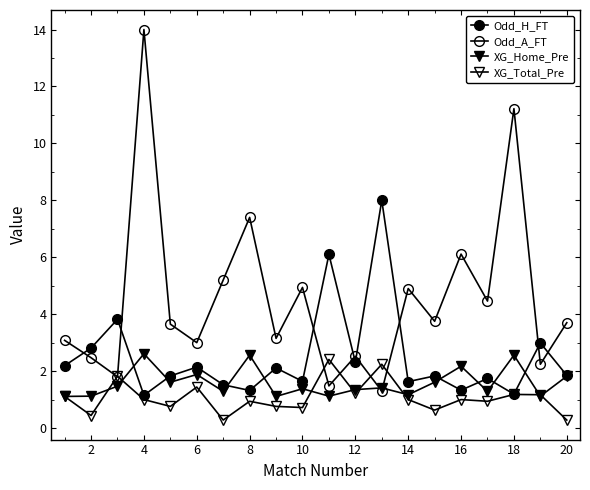

How many data points does each series have?

20